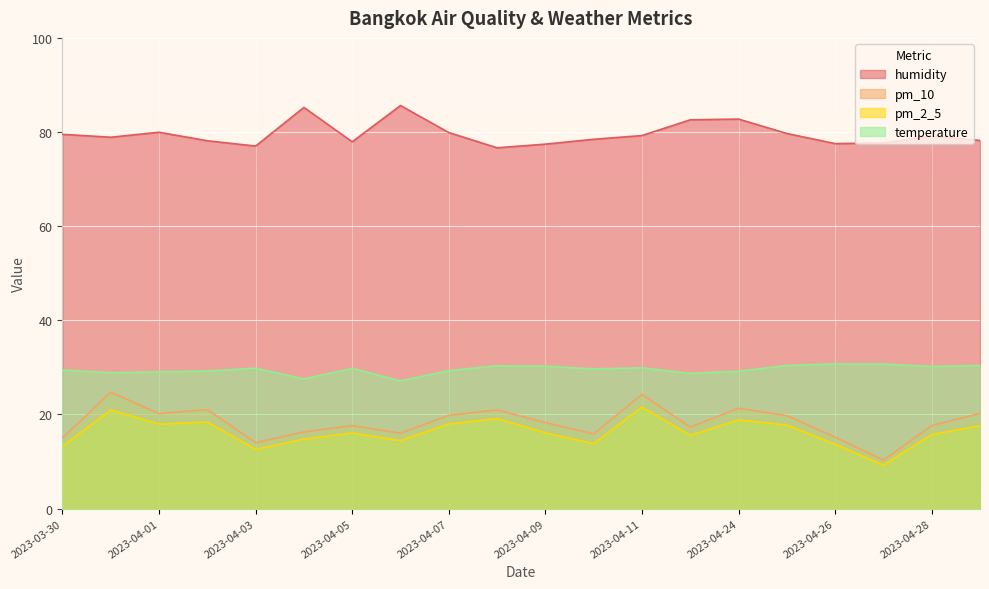

How many data points in pm_10 are above 18?

10